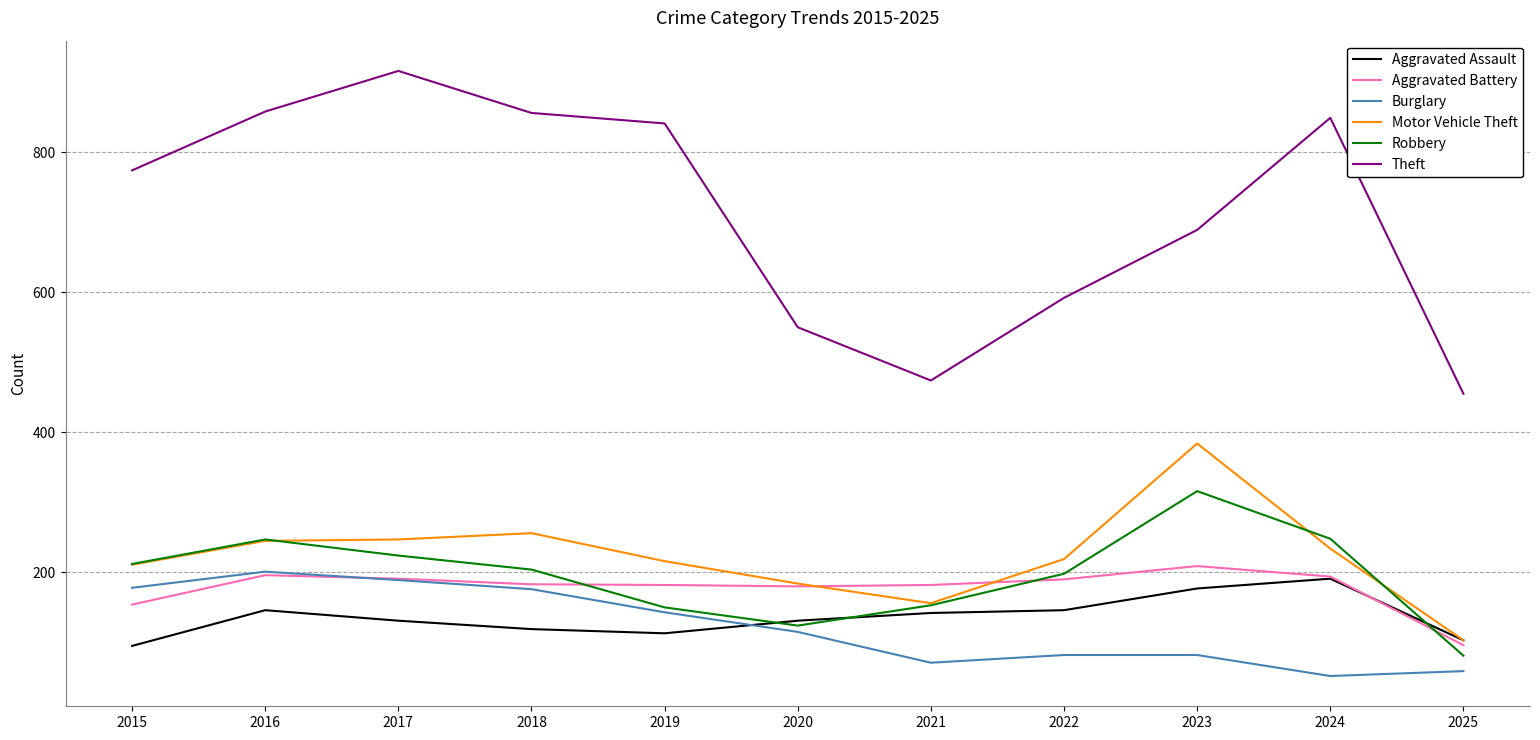

Where is Aggravated Battery nearest to the value 152?

2015